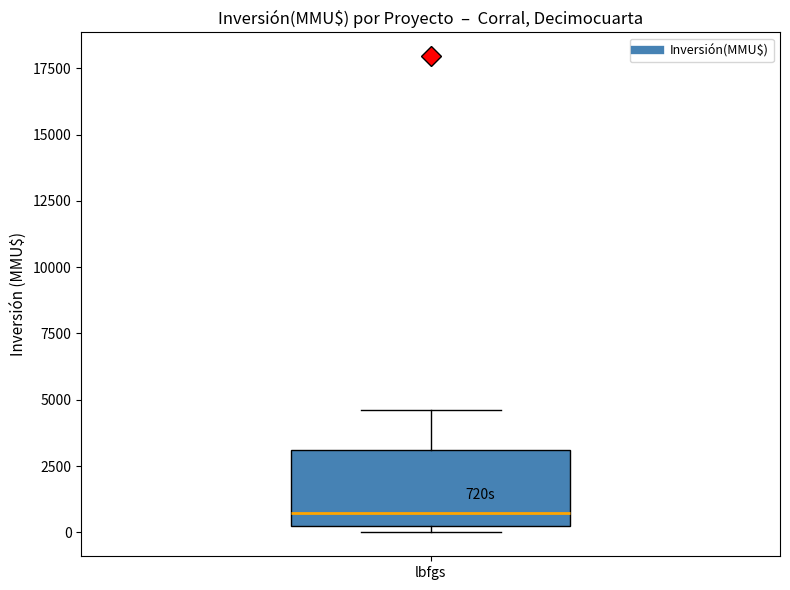

Read this box plot against the y-axis: the position of the median line, the range covered by the box, and the ends of both whiskers. The values are not printed on the chart, so give them approximately, as read against the axis.

median 500, box 0 to 3000, whiskers 0 (just below the box's lower edge) to 4500